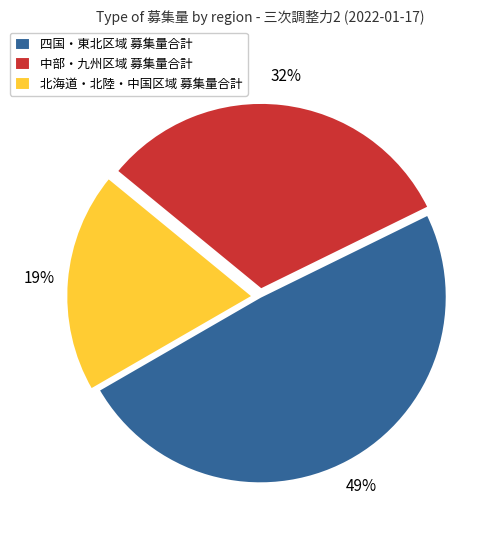

Do 中部・九州区域 募集量合計 and 四国・東北区域 募集量合計 together represent more than half of the pie?

Yes